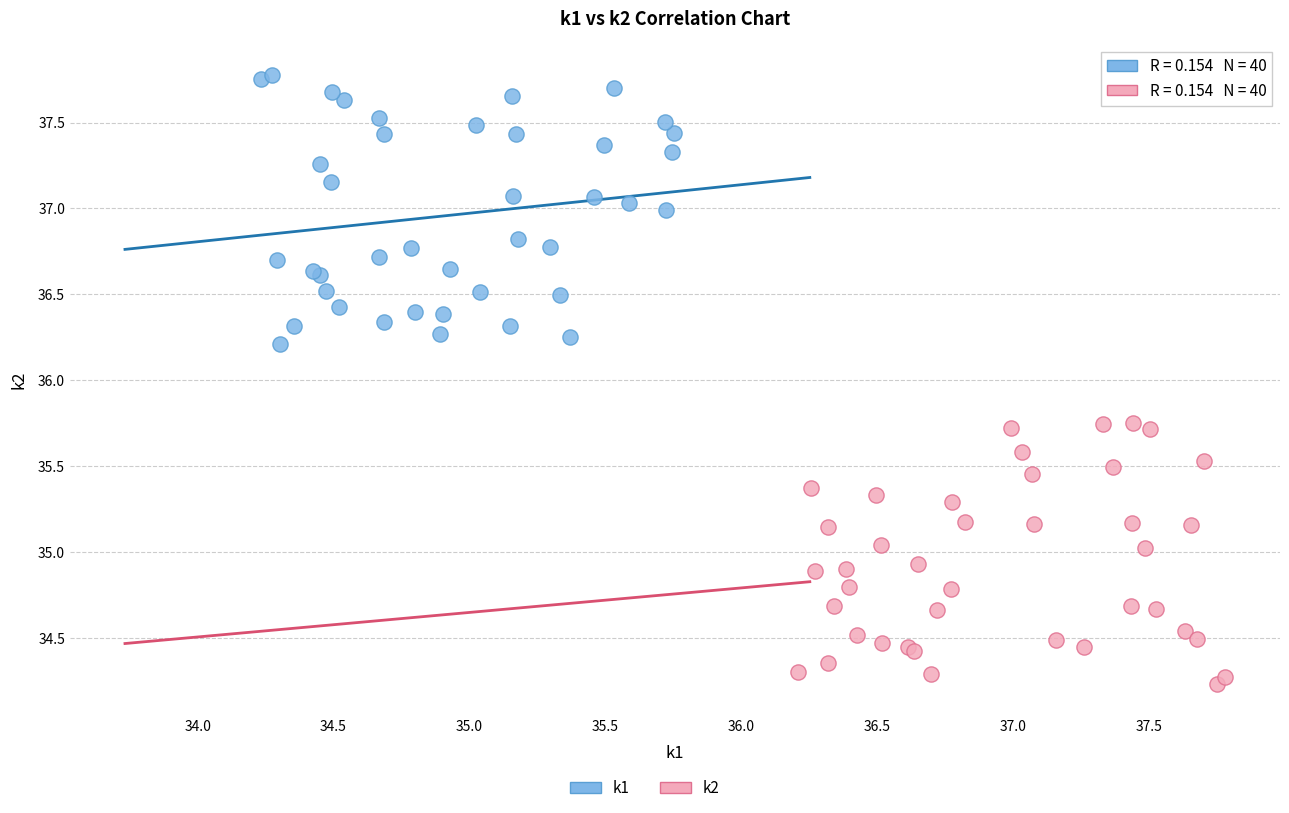

Which series contains the highest Y value?

k1